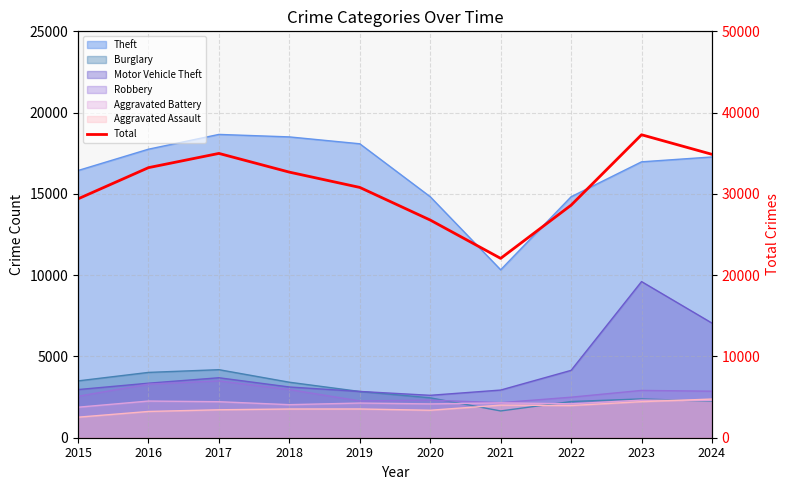

Which category has the highest value across all series?

2023